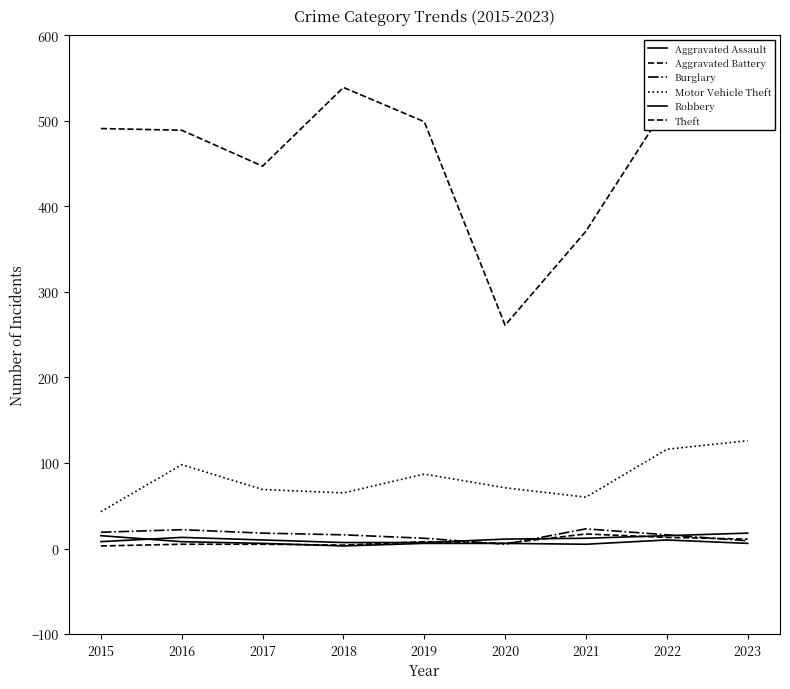

Between 2017 and 2019, which is larger?

2017